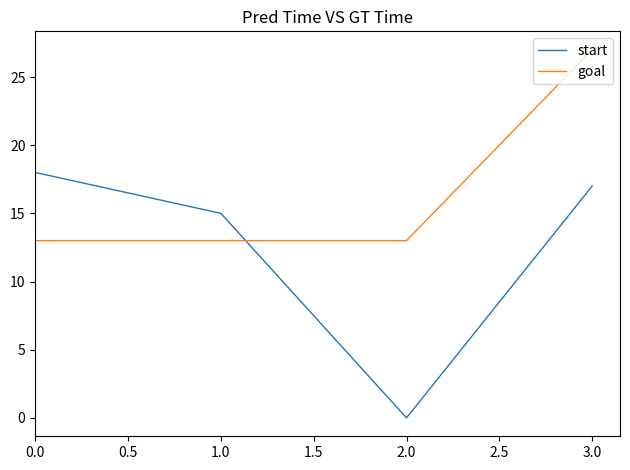

What position from the right is 3.0?

1